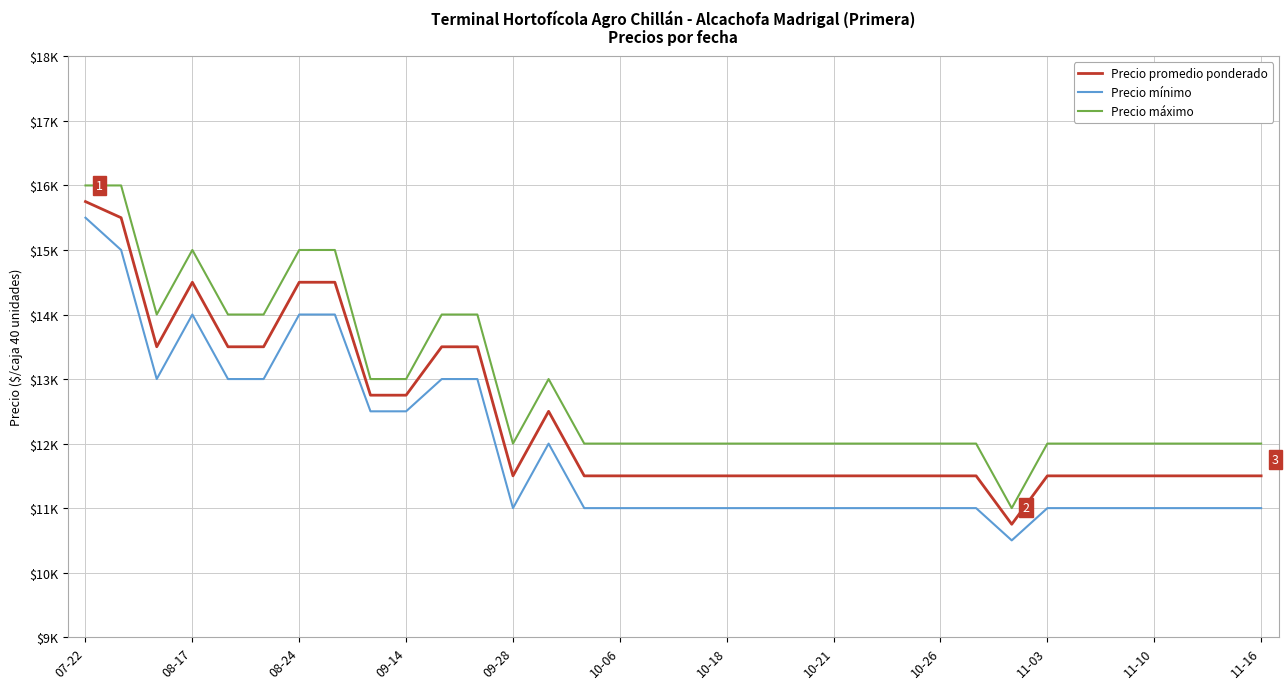

What is the average value of the Precio mínimo series?

11912